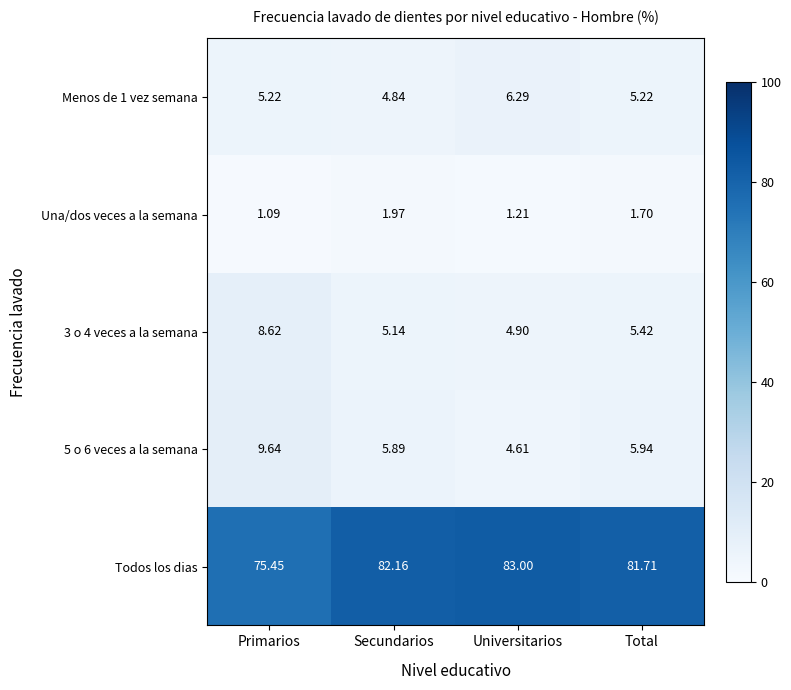

Which series has the widest spread of values?

Todos los dias